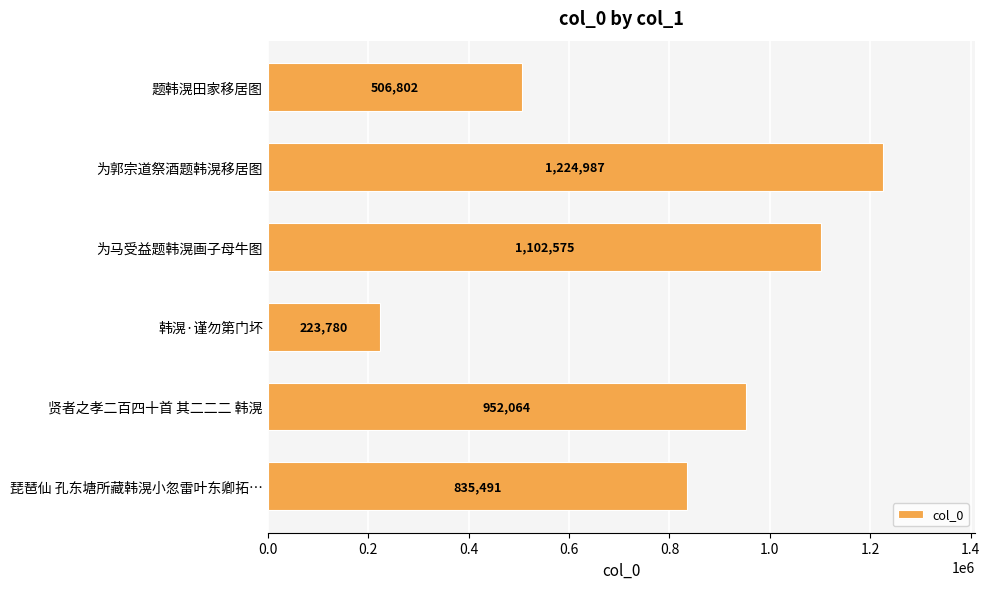

What is the value of the 3rd bar from the top?

1102575